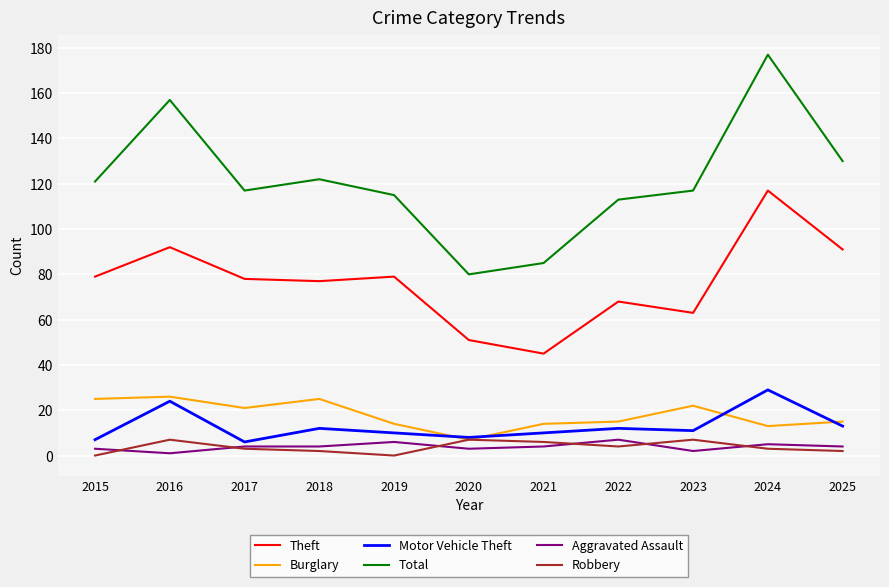

Is the value of Aggravated Assault at 2023 greater than the value of Theft at 2019?

No